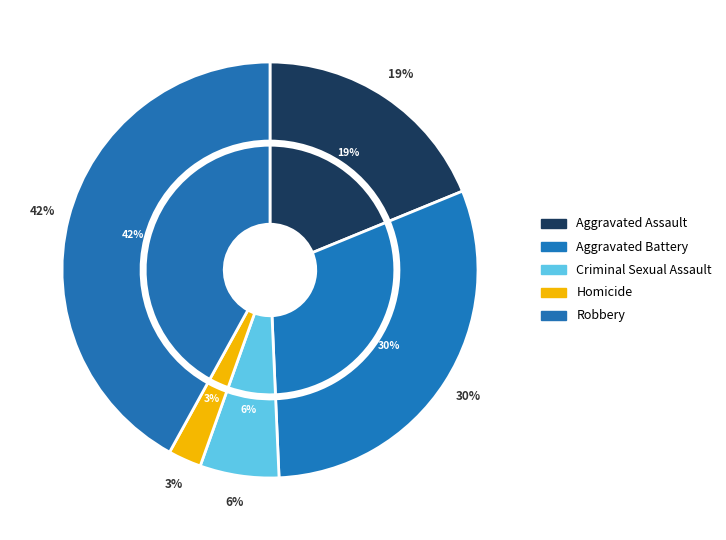

Which slice is the smallest?

Homicide